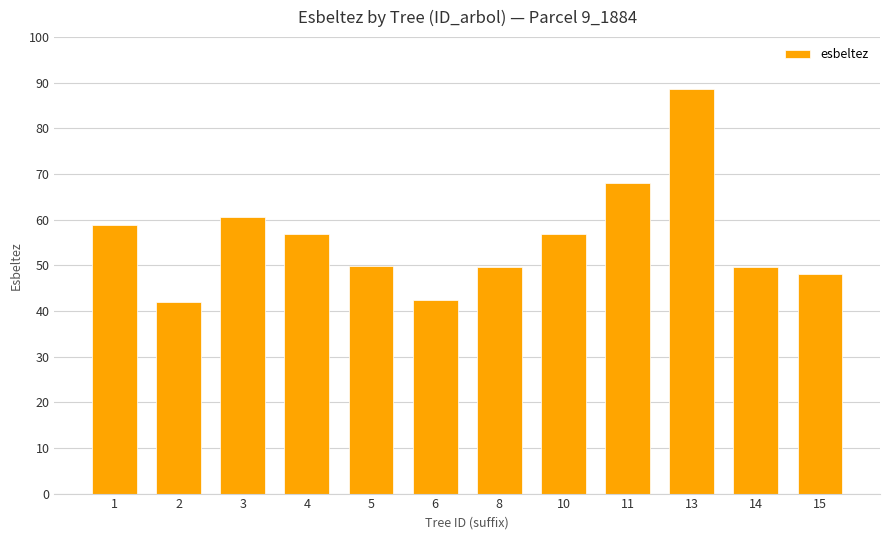

What is the sum of the values at 4 and 5?

106.6